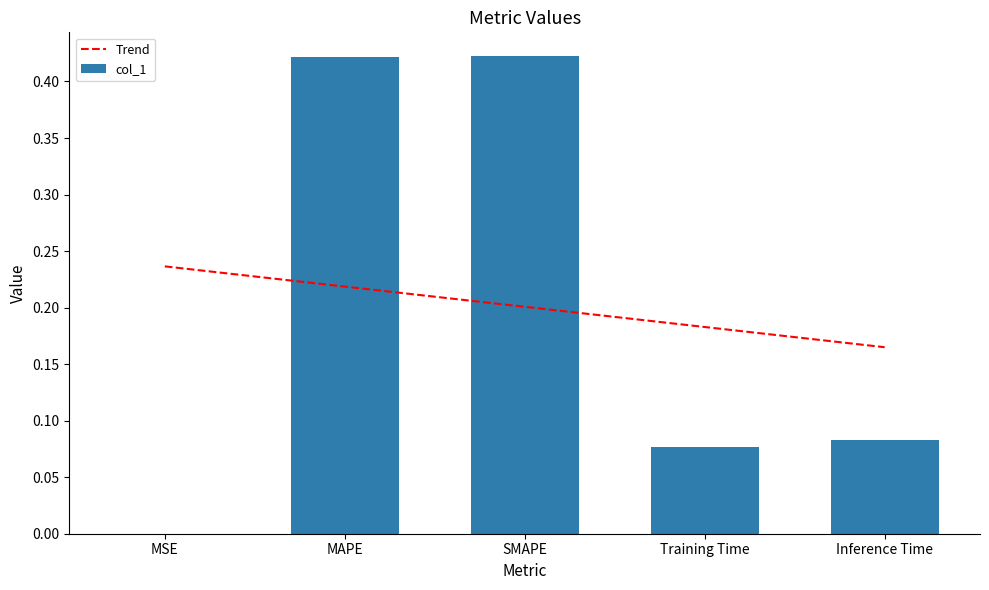

What is the sum of all values?

1.0